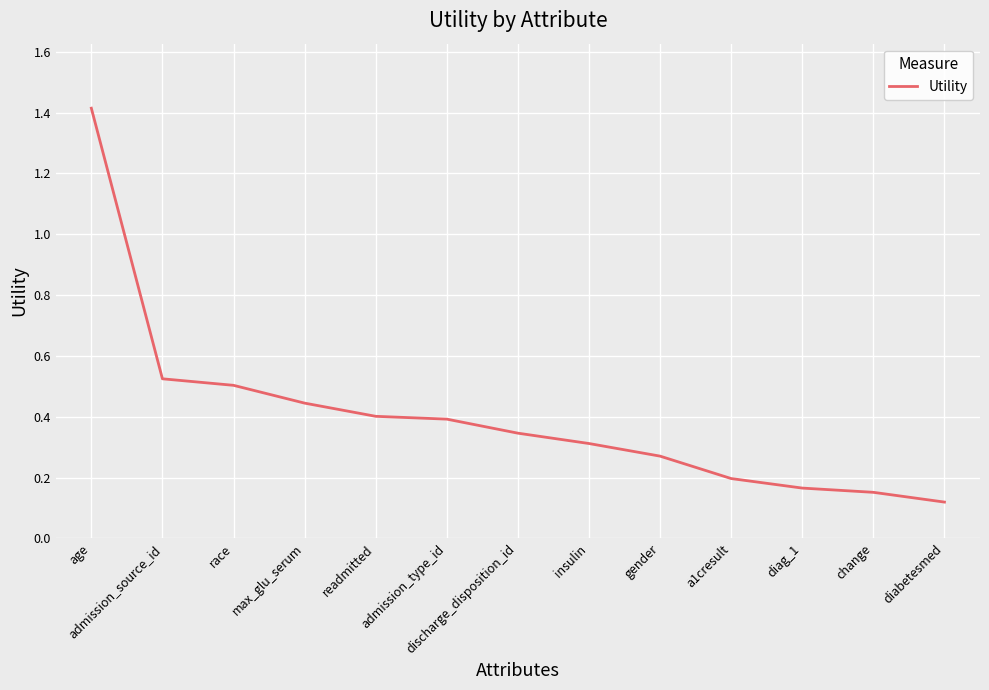

What is the maximum value shown in the chart?

1.4